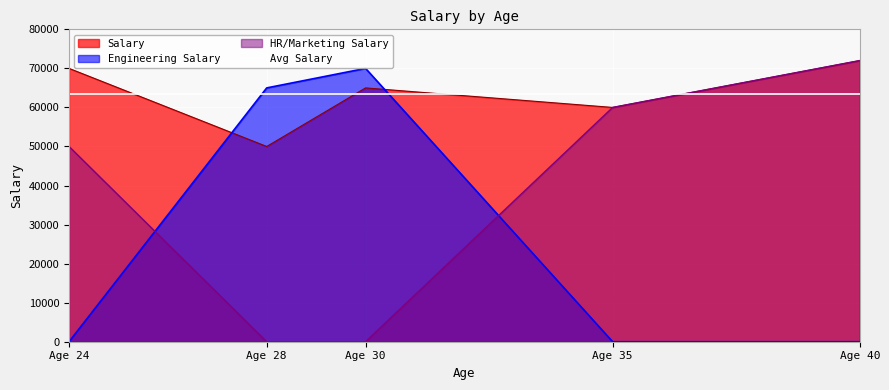

How many intersections are there between Engineering Salary and Salary?

2